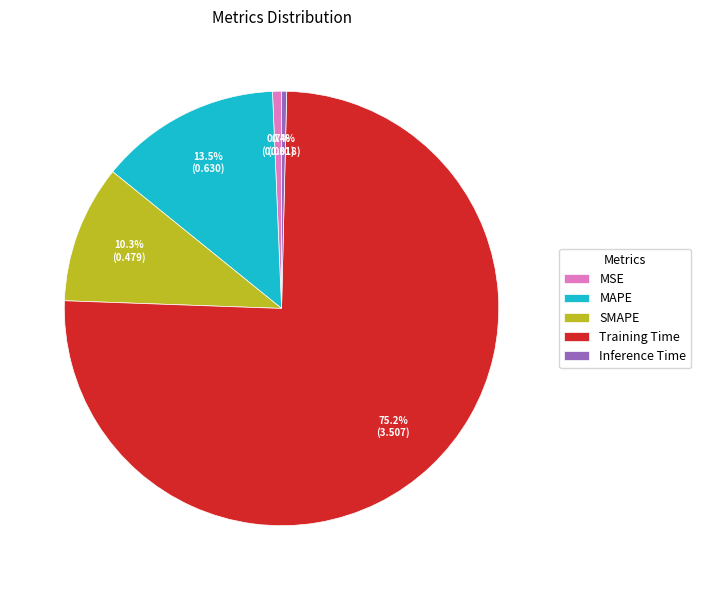

Which category accounts for the majority?

Training Time